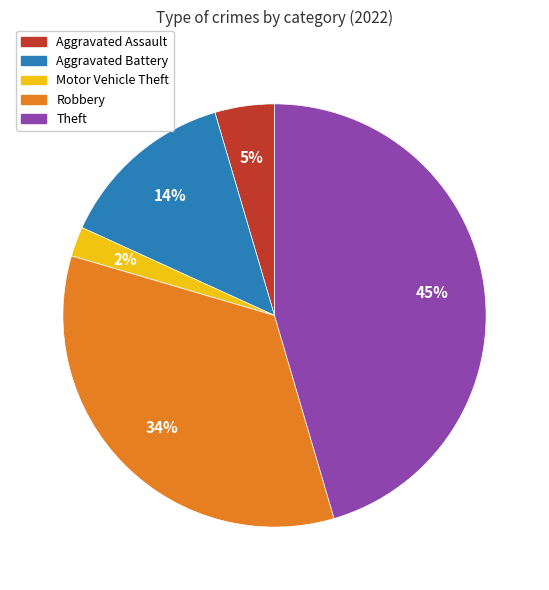

How many segments does this pie chart have?

5